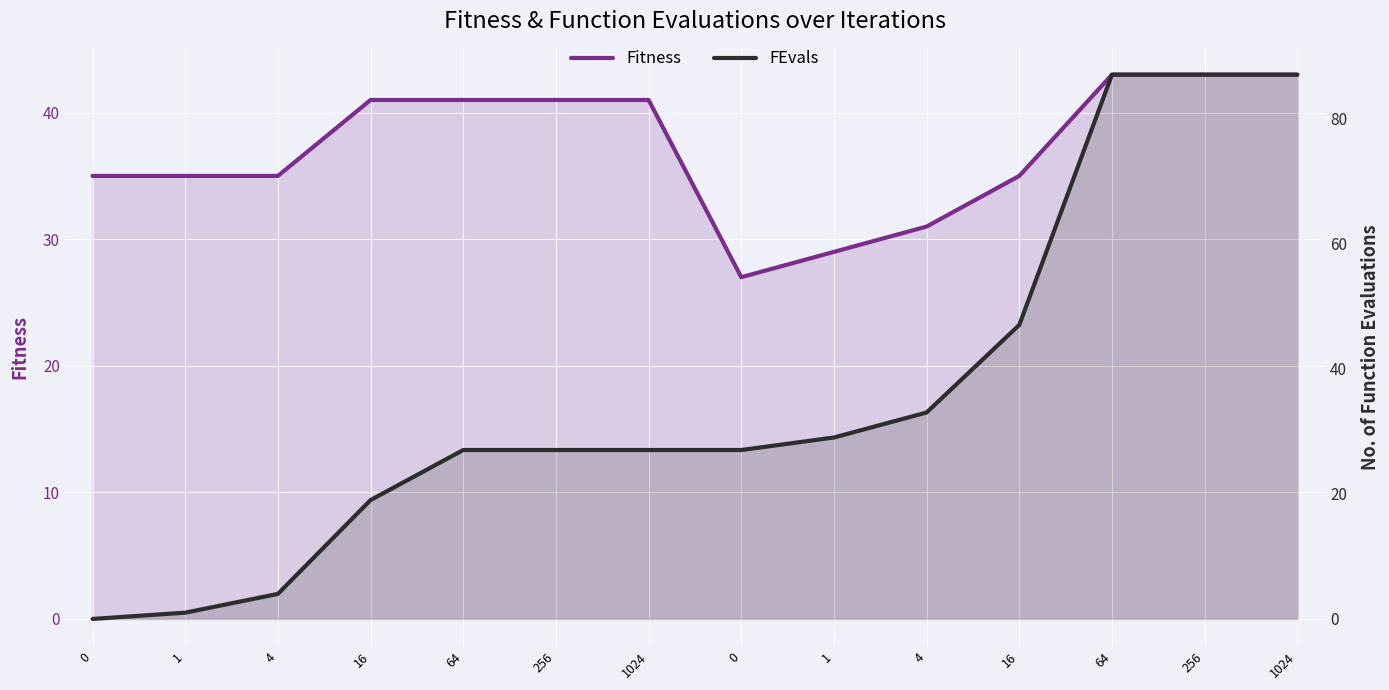

What is the sum of the FEvals values at 1 and 4?

33